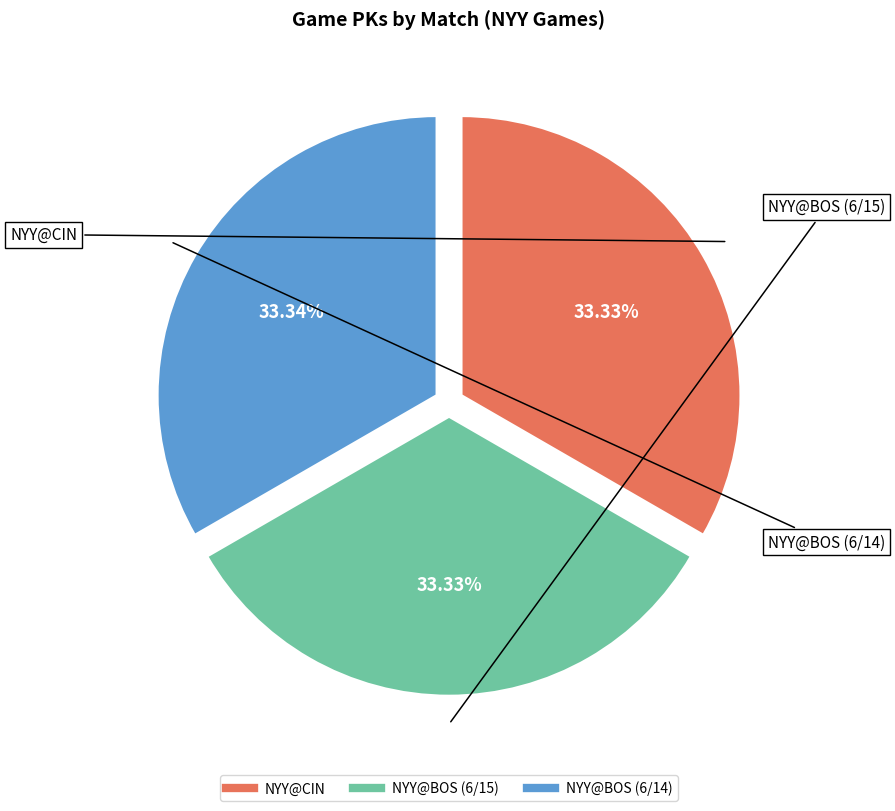

Is there any slice that represents more than half of the pie?

No